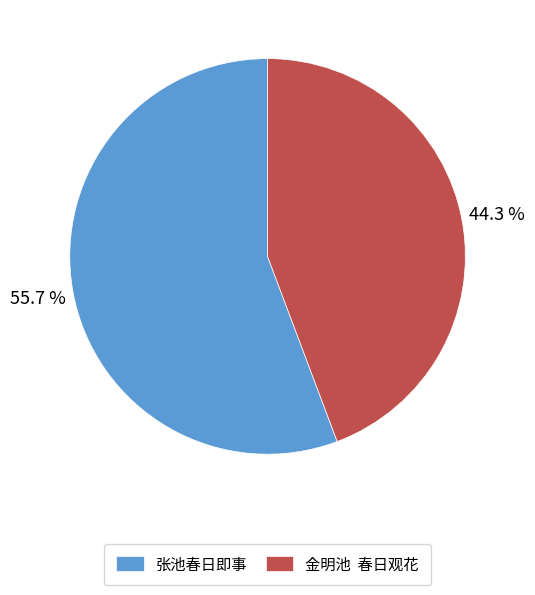

Combined, what portion of the pie is 张池春日即事 and 金明池 春日观花?

100.0%